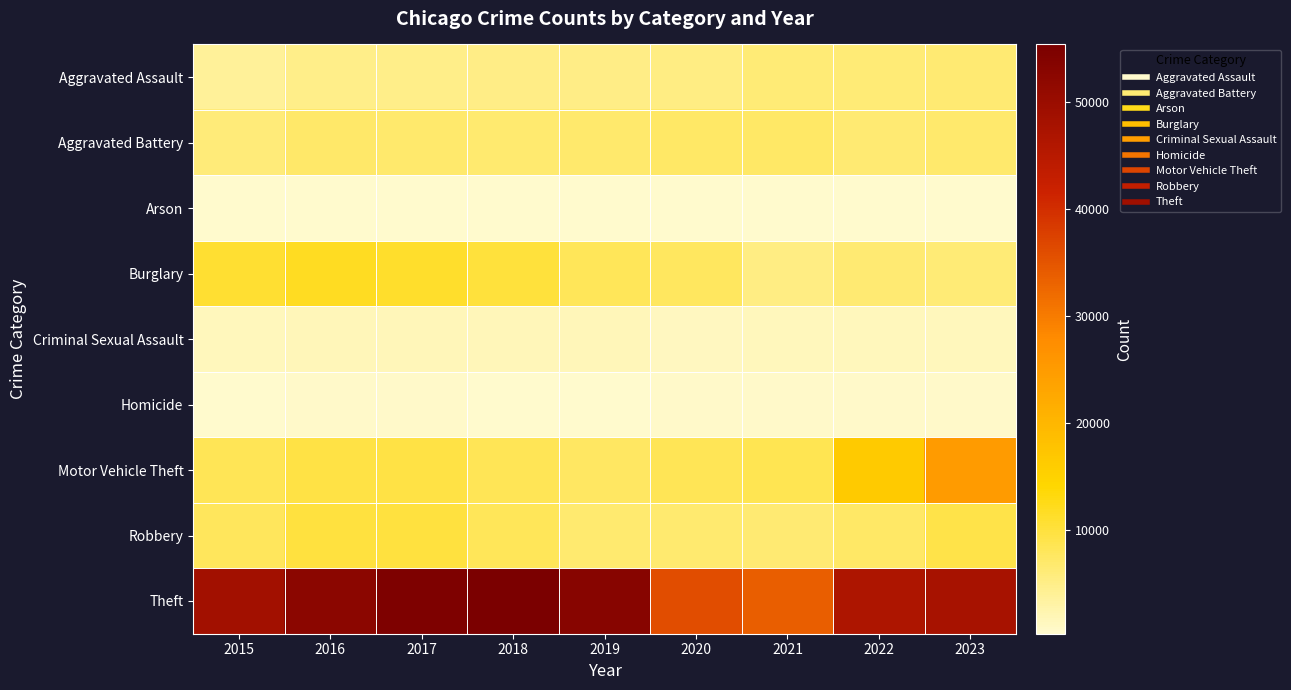

Which series has the widest spread of values?

Theft